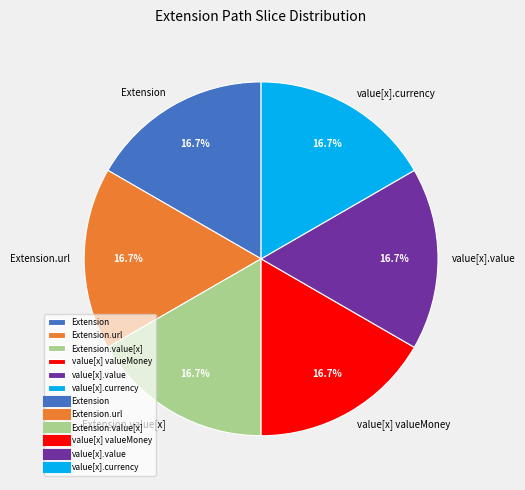

Combined, do Extension and value[x] valueMoney account for over 50%?

No